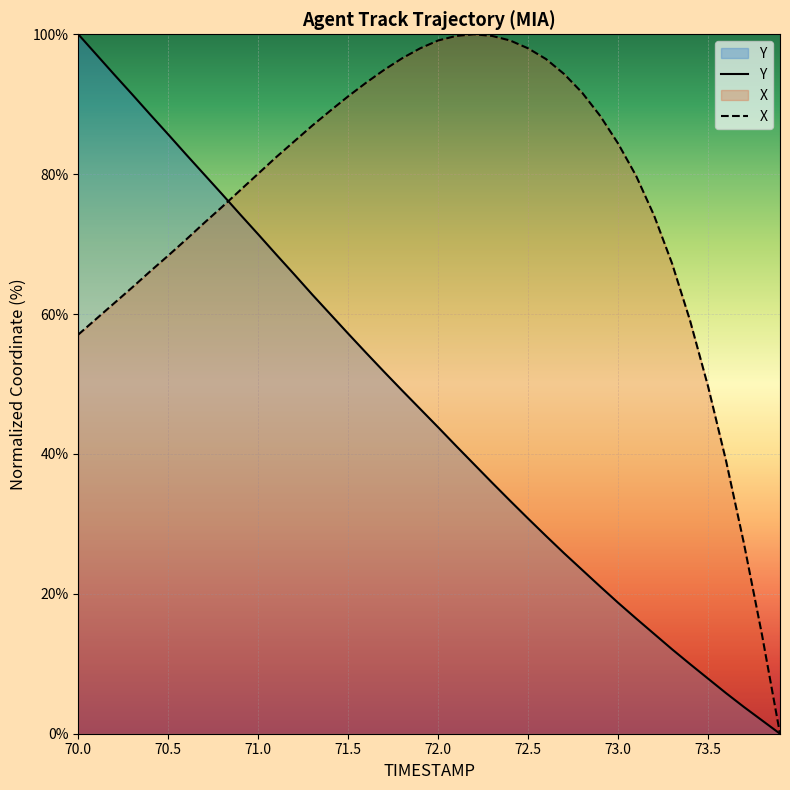

True or false: X has more than 2 points higher than both neighbors.

False